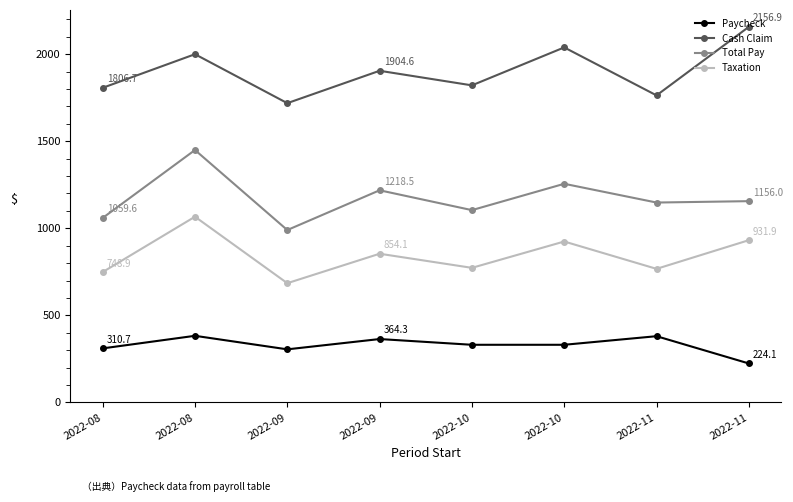

Where is the first local maximum for Taxation?

2022-08